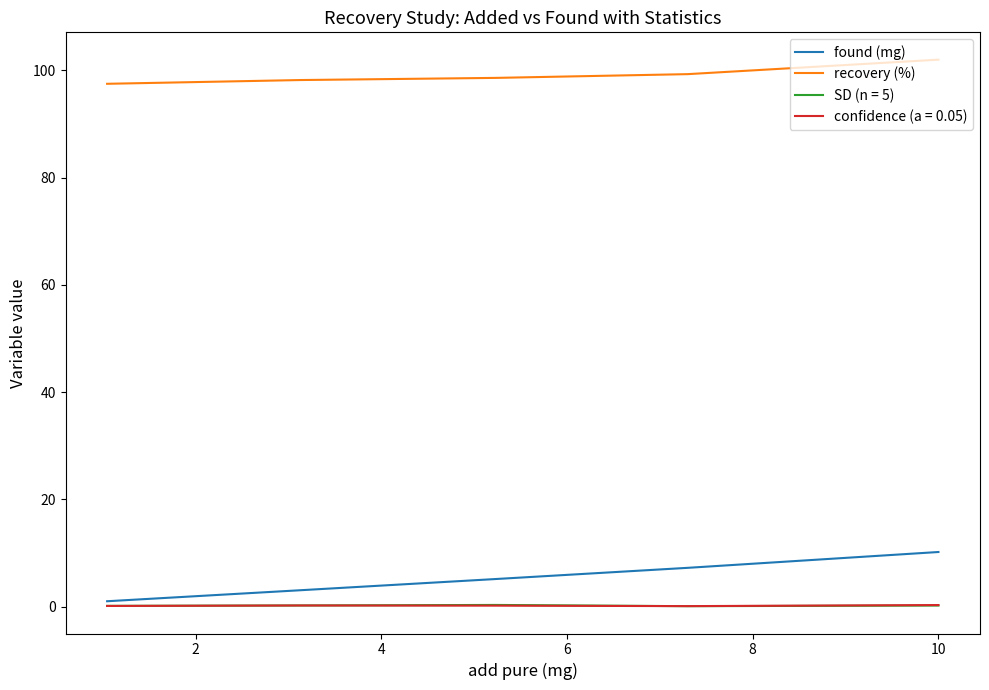

Which series has the largest total across all categories?

recovery (%)